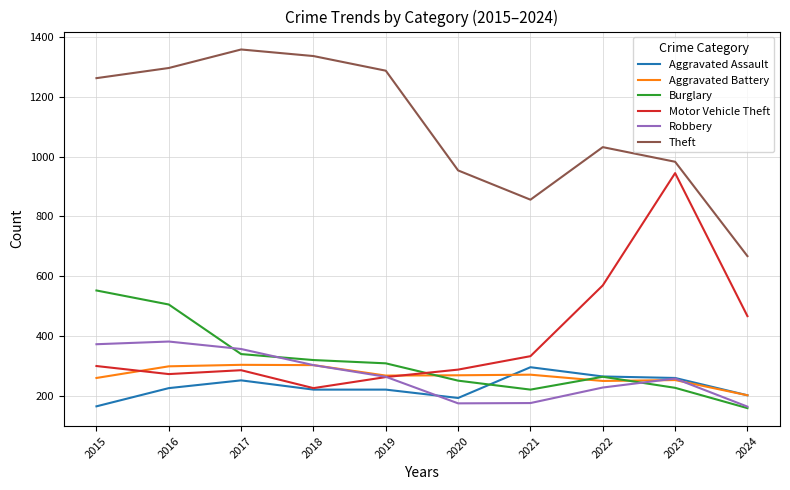

The value of Aggravated Battery at 2023 is 111. True or false?

False